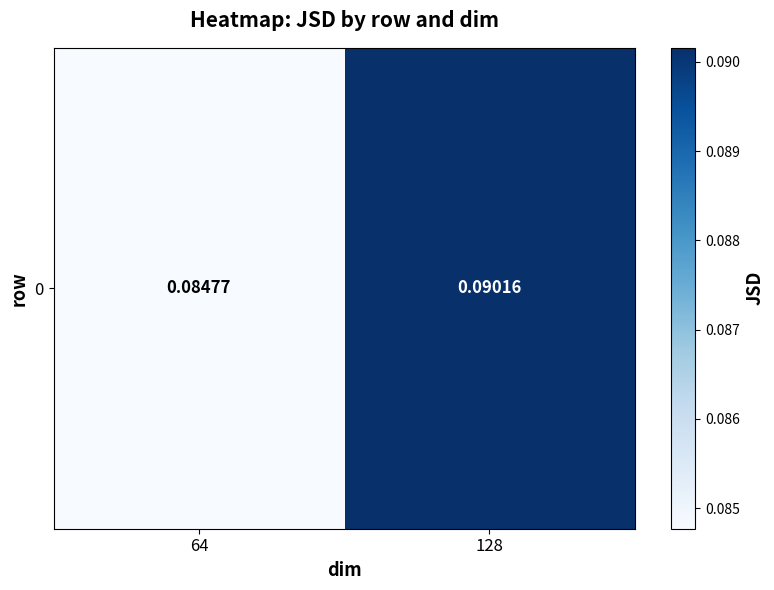

Reading left to right, extract all data points from this chart.

0.1	0.1